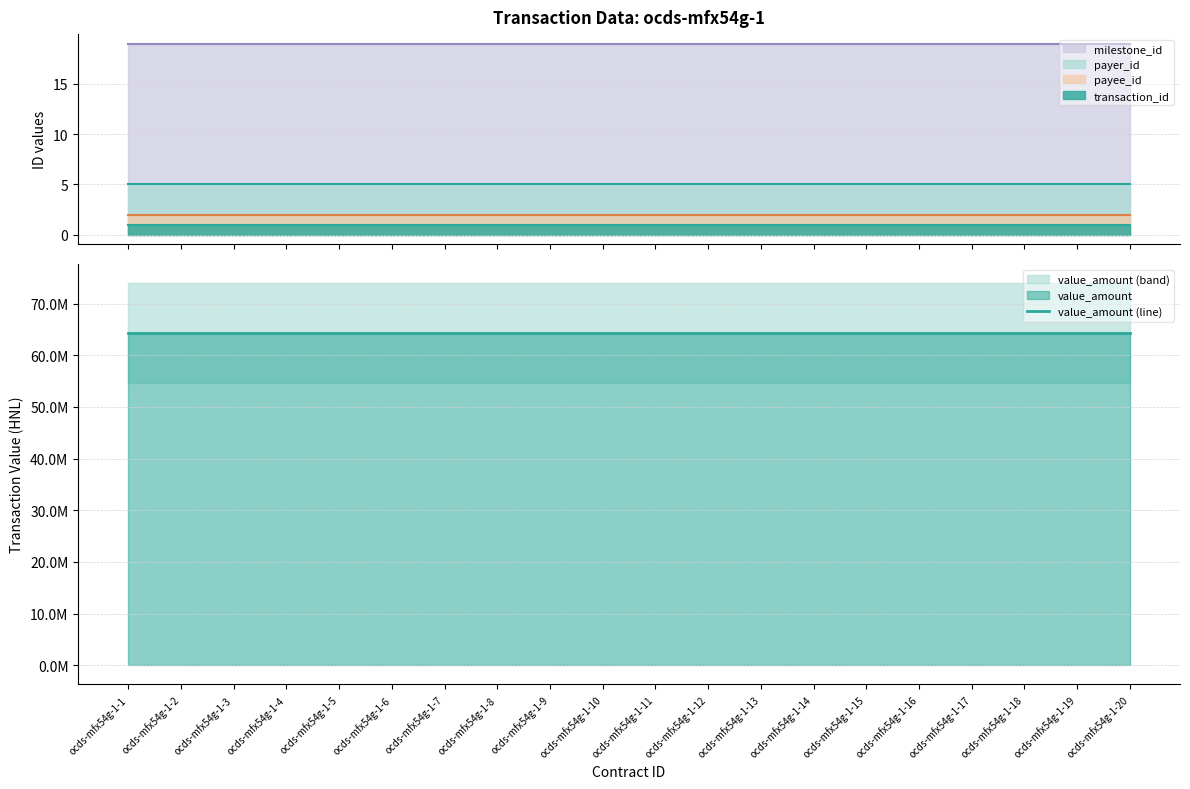

What is the value of the value_amount point at the 10th from the left?

64285644.9